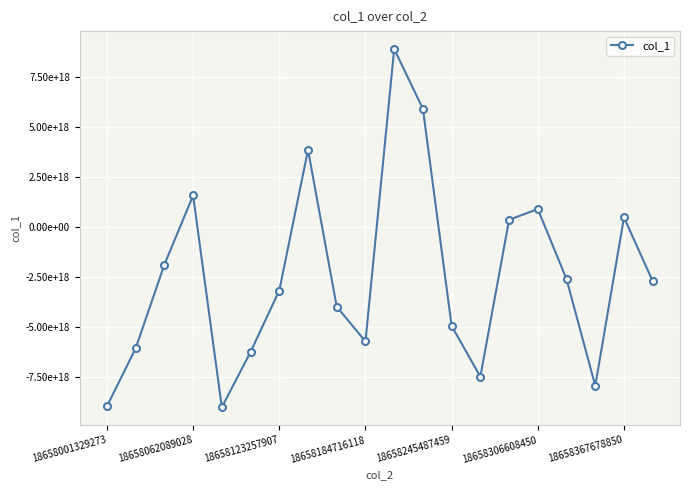

At which category does the chart reach its peak across all series?

10